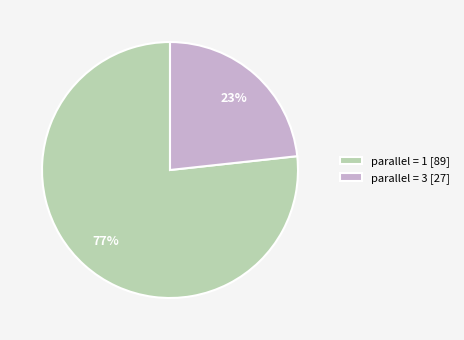

How many slices are in this pie chart?

2